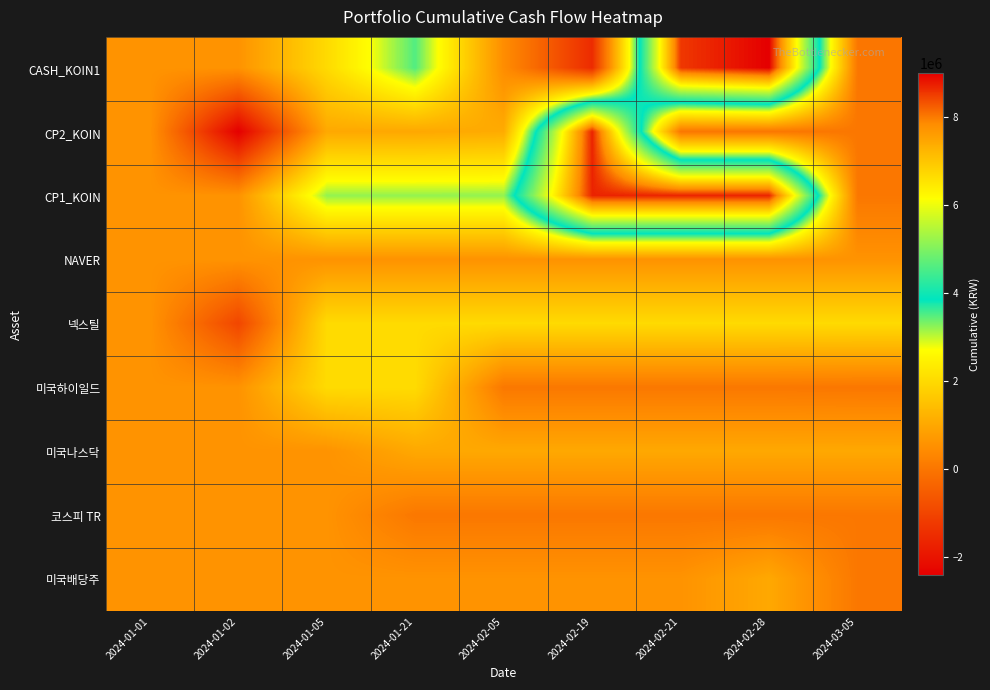

At 2024-02-21, list the series in order from smallest to largest.

CP2_KOIN, 코스피 TR, 미국하이일드, NAVER, 미국배당주, 미국나스닥, 넥스틸, CASH_KOIN1, CP1_KOIN